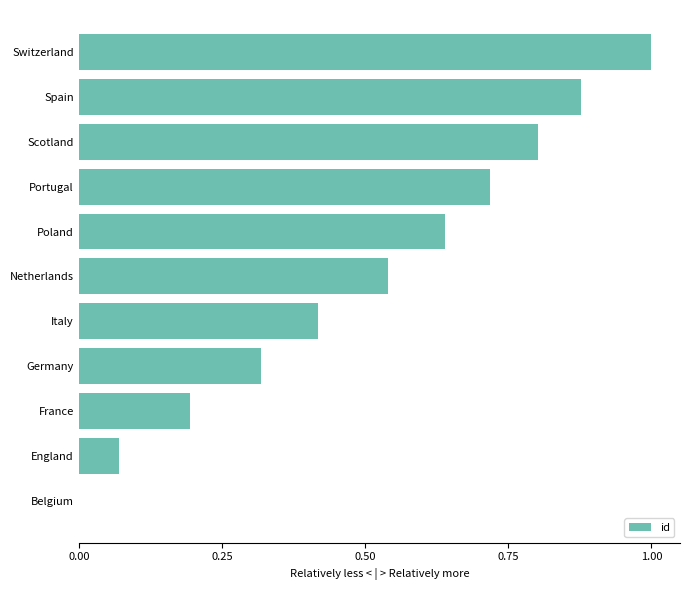

Is it true that the value at Poland is 0.4?

False